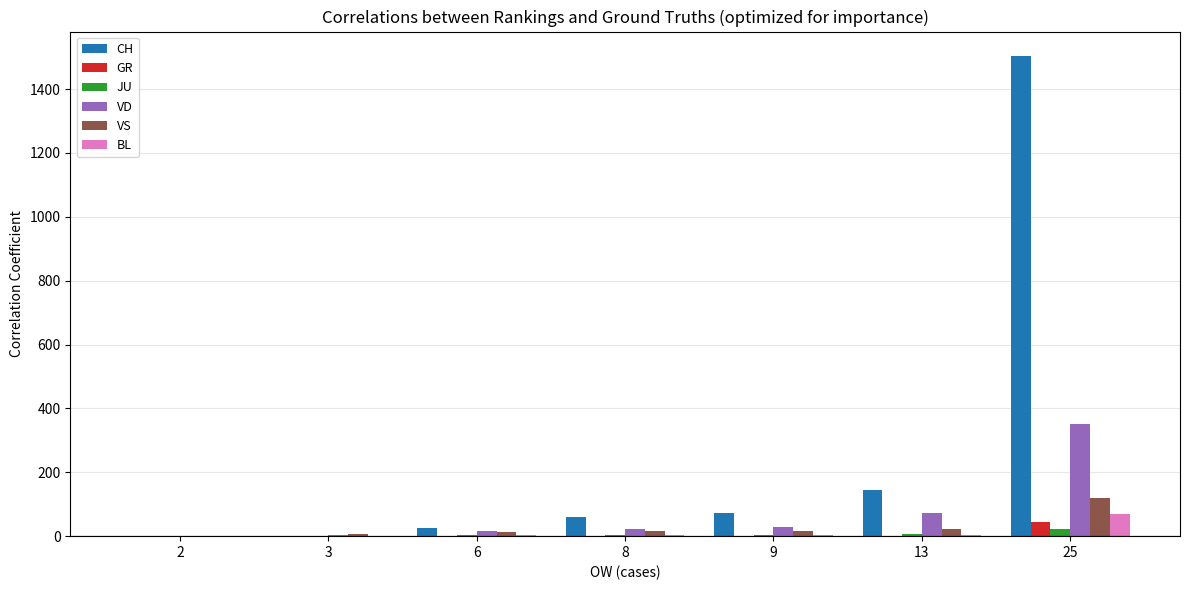

What is the sum of all BL values?

83